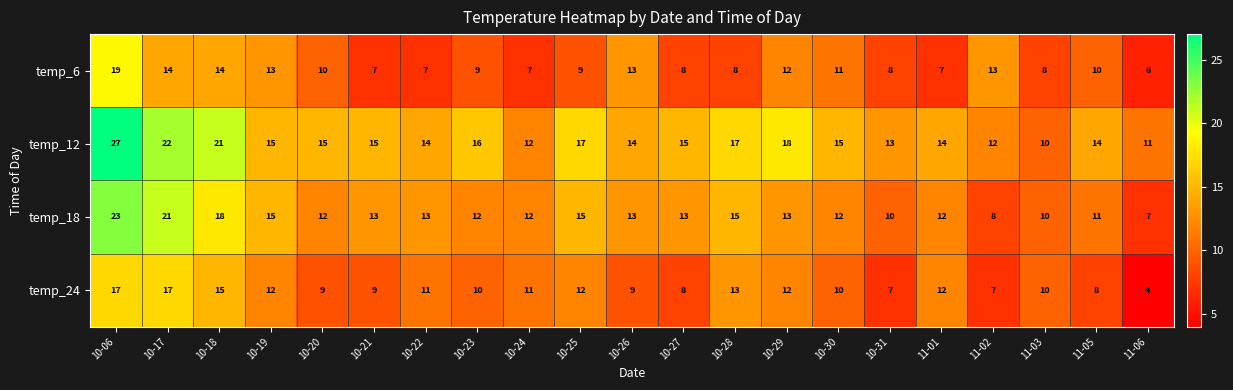

What is the greatest value displayed?

27